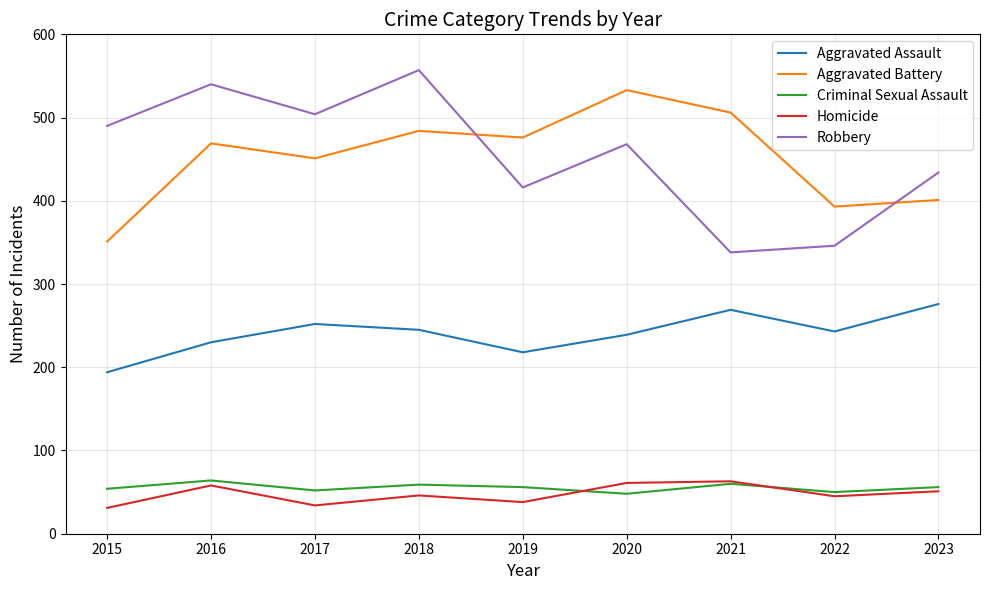

How many intersections are there between Aggravated Battery and Robbery?

2